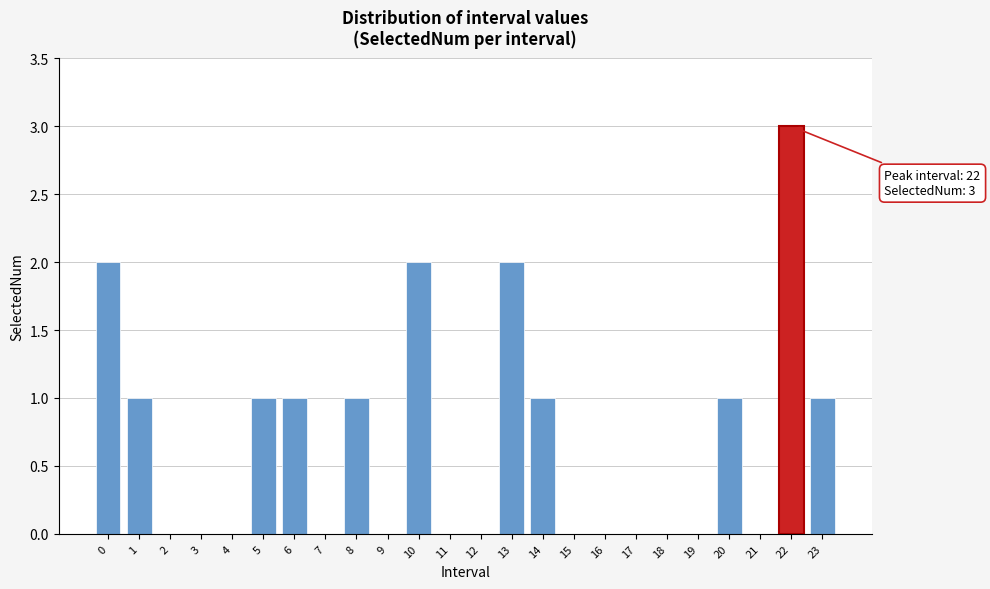

Reading left to right, list all the values displayed in this chart.

0=2	1=1	2=0	3=0	4=0	5=1	6=1	7=0	8=1	9=0	10=2	11=0	12=0	13=2	14=1	15=0	16=0	17=0	18=0	19=0	20=1	21=0	22=3	23=1